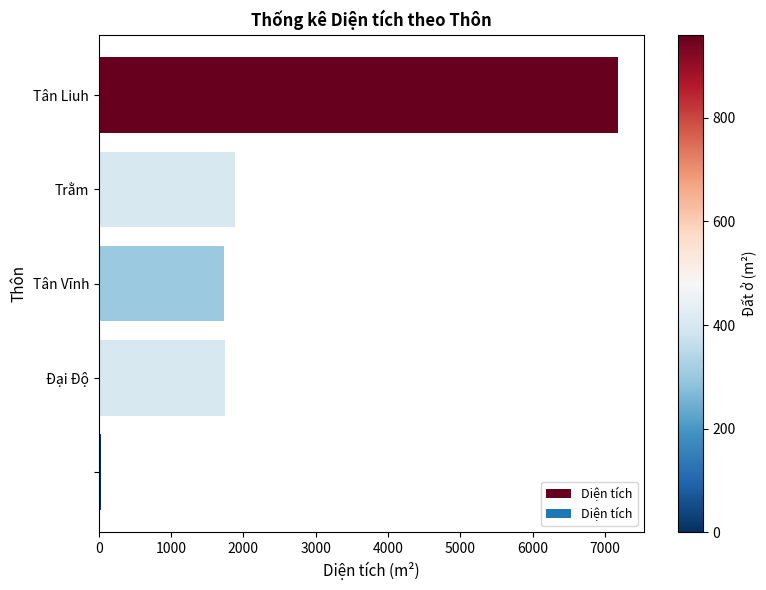

Does the chart contain stacked bars?

No